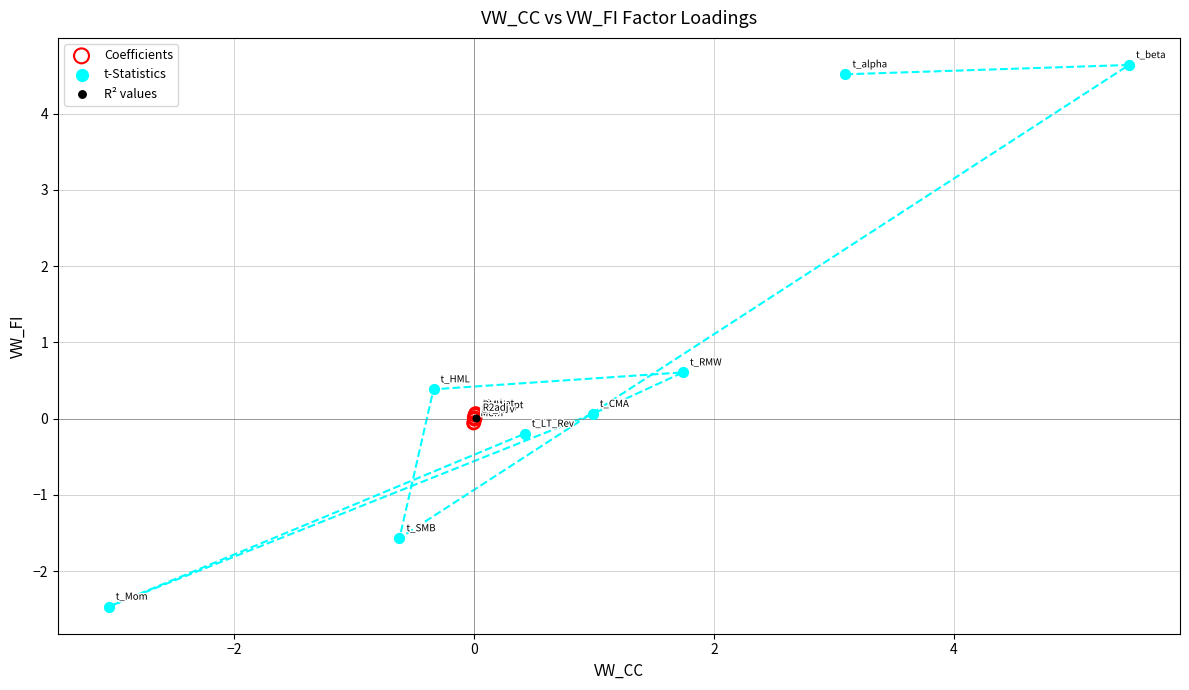

Which series has the largest Y range (max minus min)?

t-Statistics